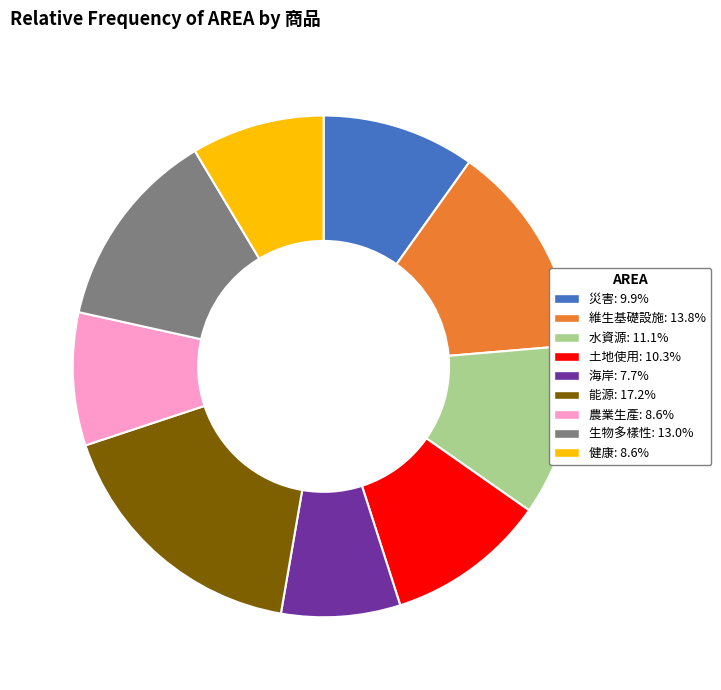

True or false: 維生基礎設施 accounts for 14% of the total.

True